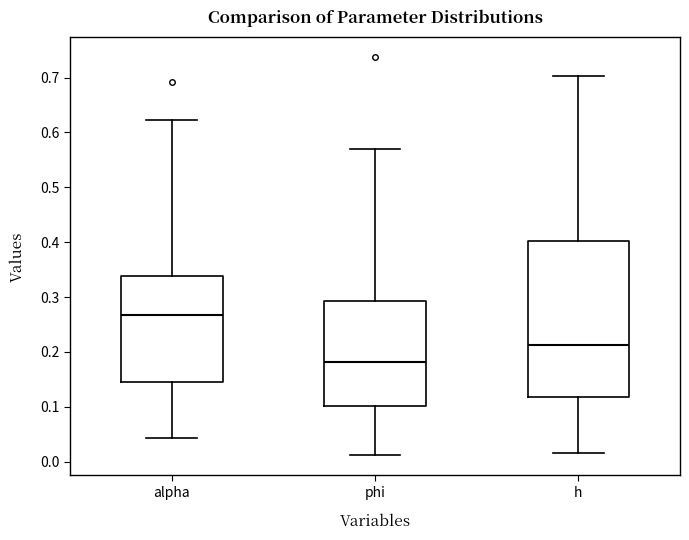

Reading left to right, read every box against the y-axis: the position of its median line, the range the box covers, and the ends of its whiskers. The values are not printed on the chart, so give them approximately, as read against the axis.

alpha: median 0.27, box 0.14 to 0.34, whiskers 0.04 to 0.62
phi: median 0.18, box 0.10 to 0.29, whiskers 0.01 to 0.57
h: median 0.21, box 0.12 to 0.40, whiskers 0.02 to 0.70